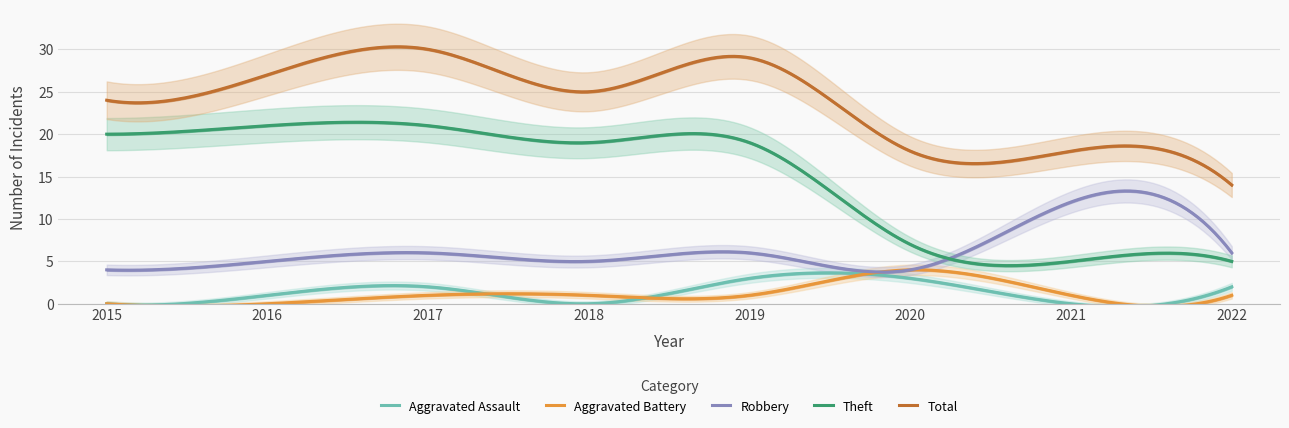

Reading left to right, list all the values displayed in this chart.

Aggravated Assault: 2015=0	2016=1	2017=2	2018=0	2019=3	2020=3	2021=0	2022=2
Aggravated Battery: 2015=0	2016=0	2017=1	2018=1	2019=1	2020=4	2021=1	2022=1
Robbery: 2015=4	2016=5	2017=6	2018=5	2019=6	2020=4	2021=12	2022=6
Theft: 2015=20	2016=21	2017=21	2018=19	2019=19	2020=7	2021=5	2022=5
Total: 2015=24	2016=27	2017=30	2018=25	2019=29	2020=18	2021=18	2022=14